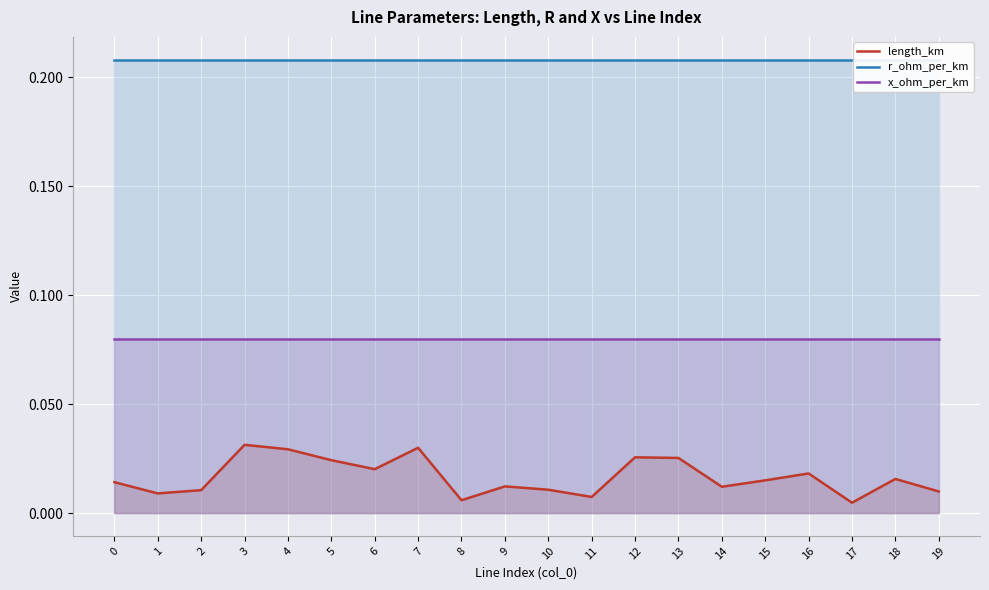

At which category is the sum across all series the highest?

3